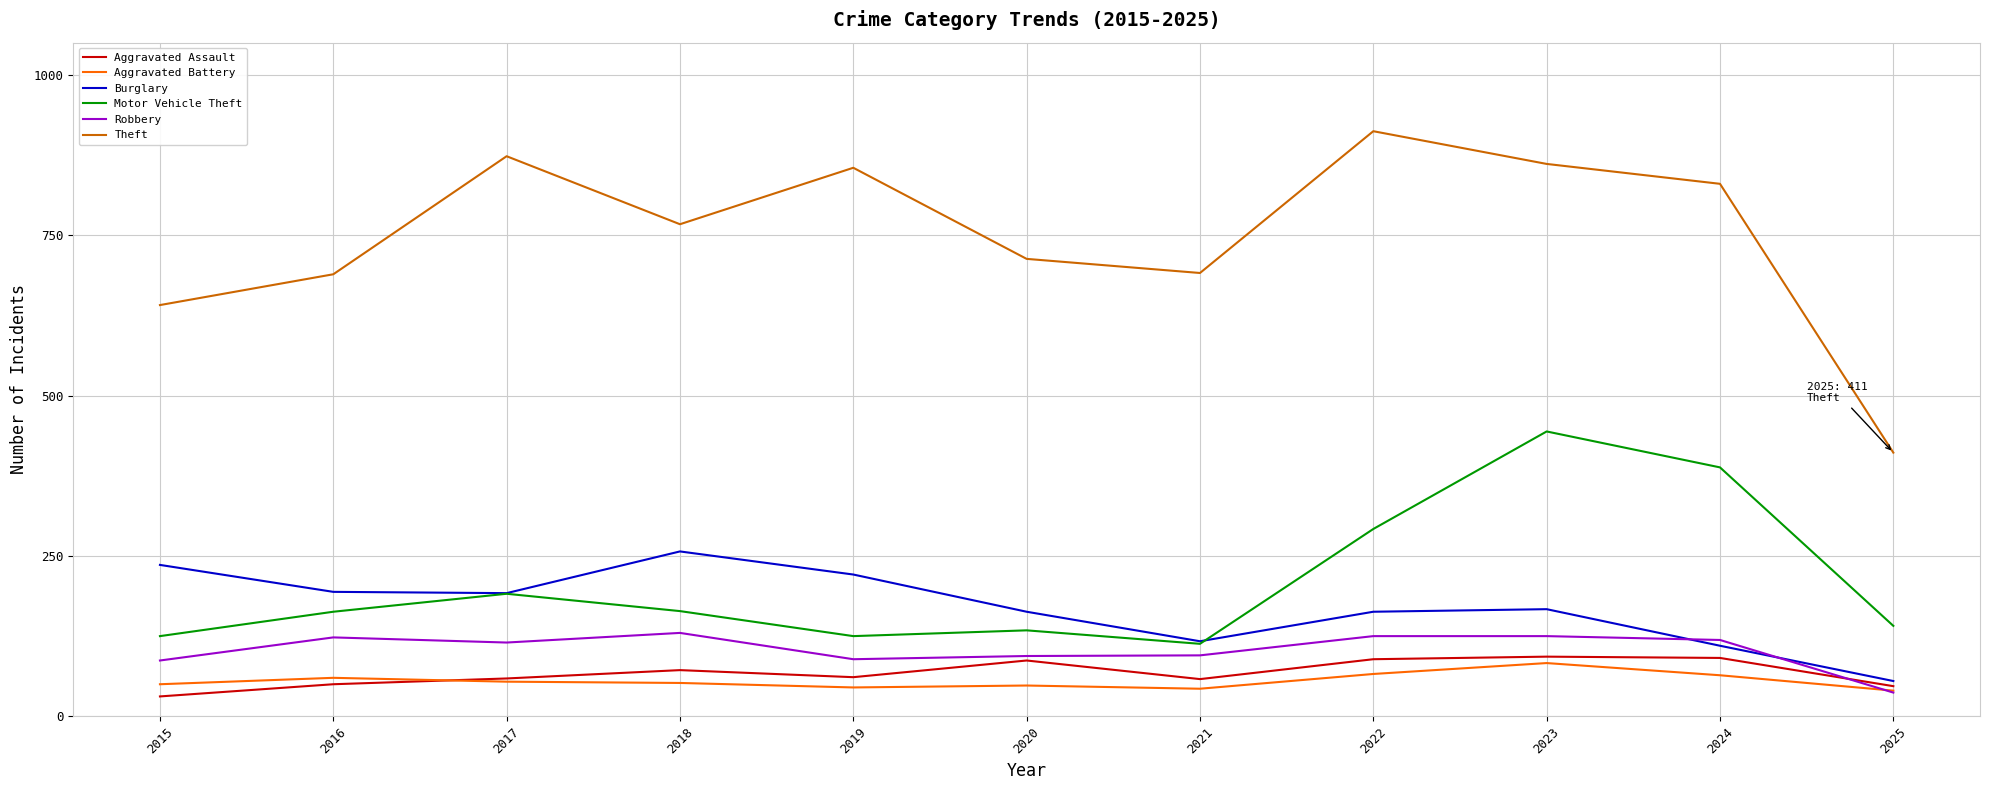

Is it true that Theft equals 912 at 2022?

True